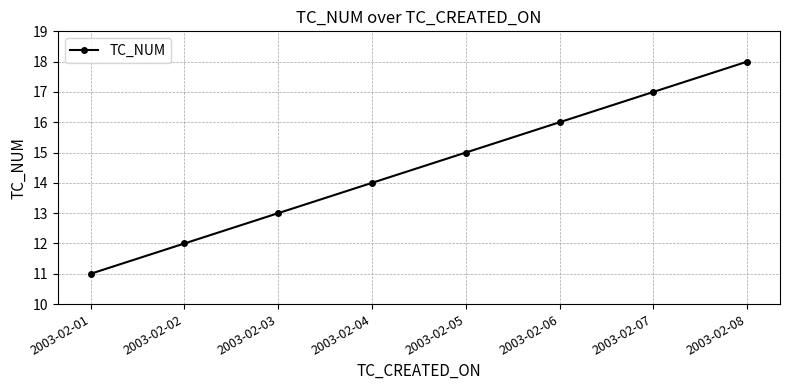

Which has a higher value, 2003-02-08 or 2003-02-02?

2003-02-08